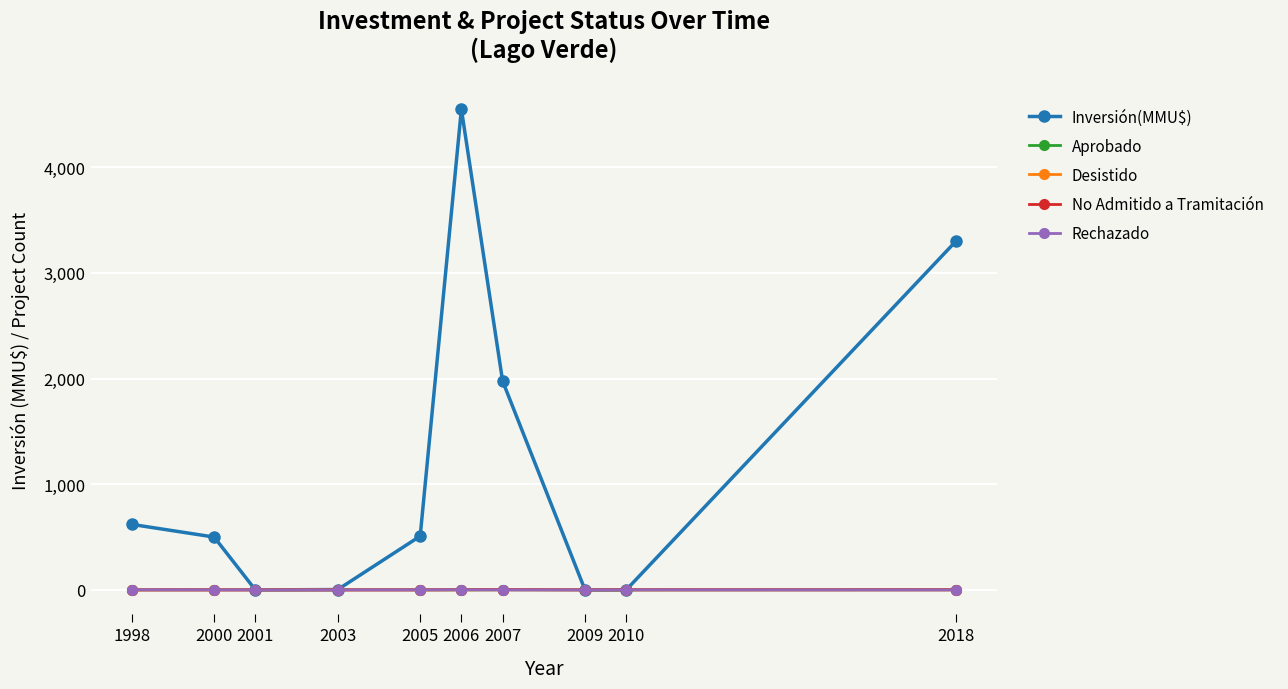

What is the difference between the maximum and minimum values in the Desistido series?

1